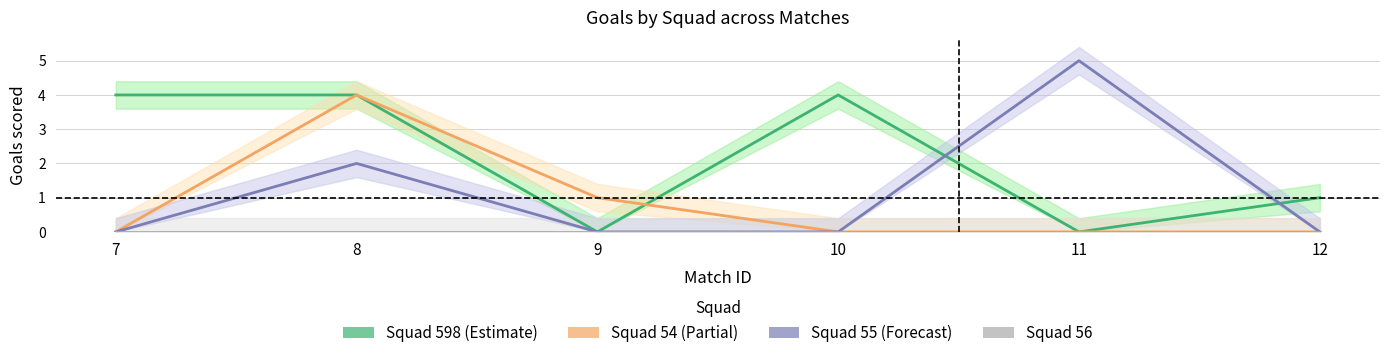

True or false: squad_56_goals has more than 0 points higher than both neighbors.

False